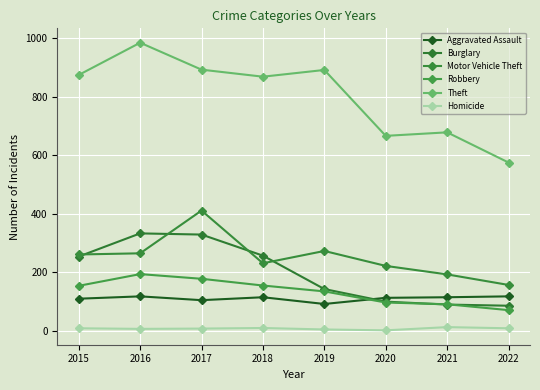

What is the sum of all Robbery values?

1075